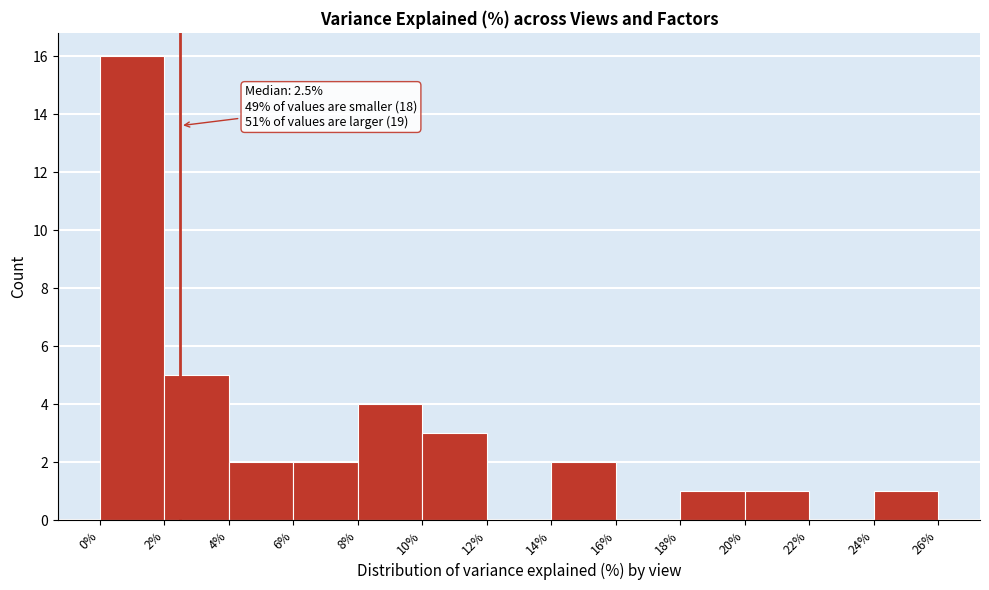

Which range on the x-axis has the tallest bar?

0% to 2%